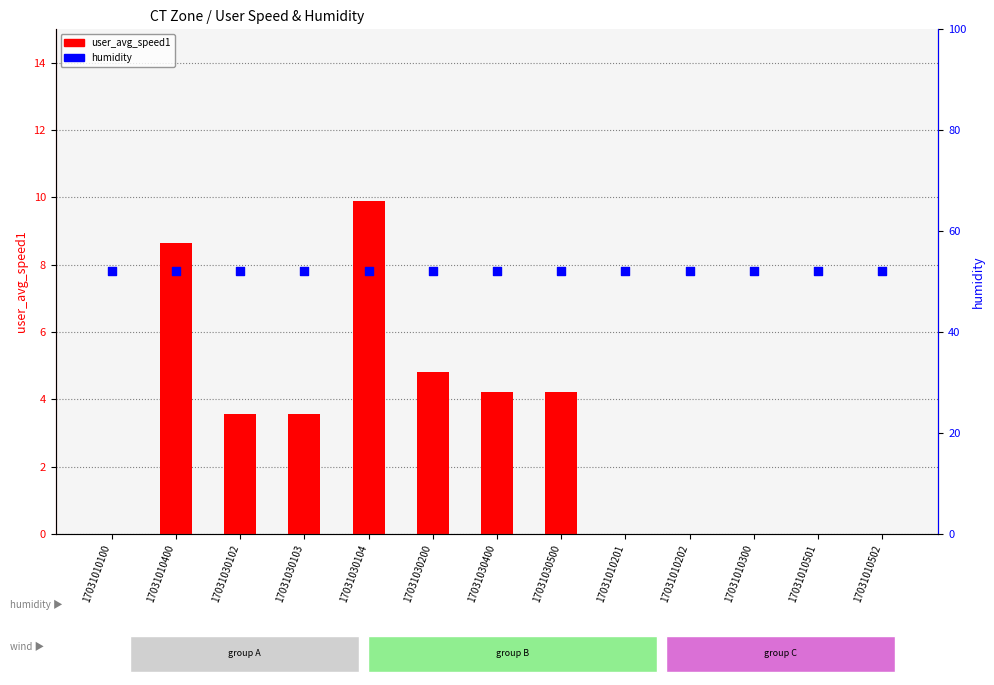

Is the value of user_avg_speed1 at 17031010300 greater than the value of humidity at 17031030102?

No